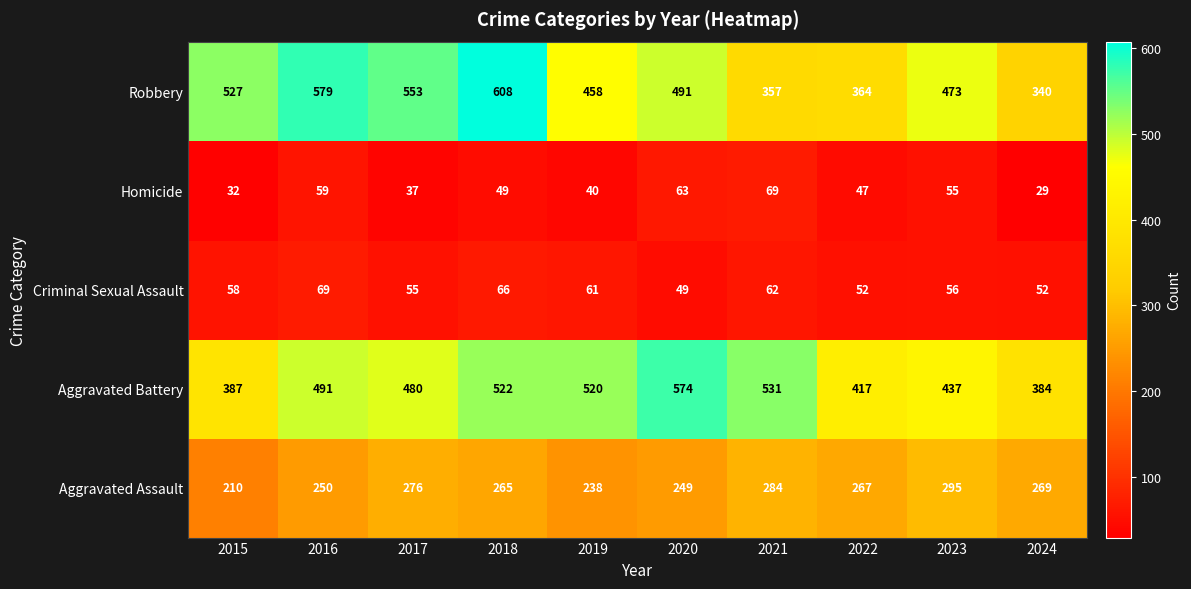

What is the minimum value shown in the chart?

29